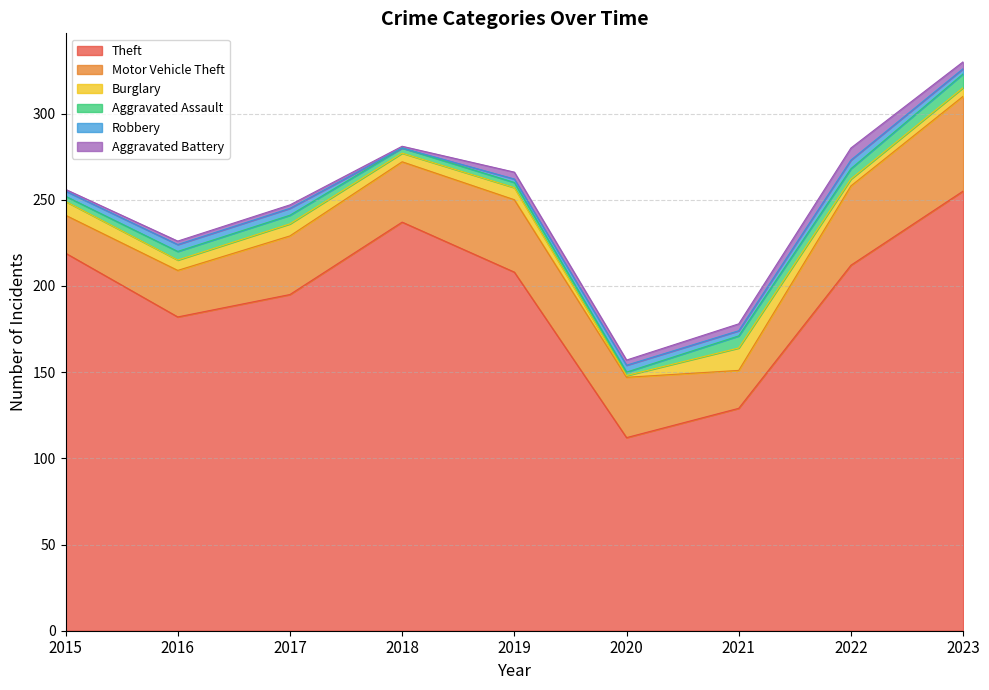

What is the difference between the second highest and second lowest values in the Aggravated Assault series?

4